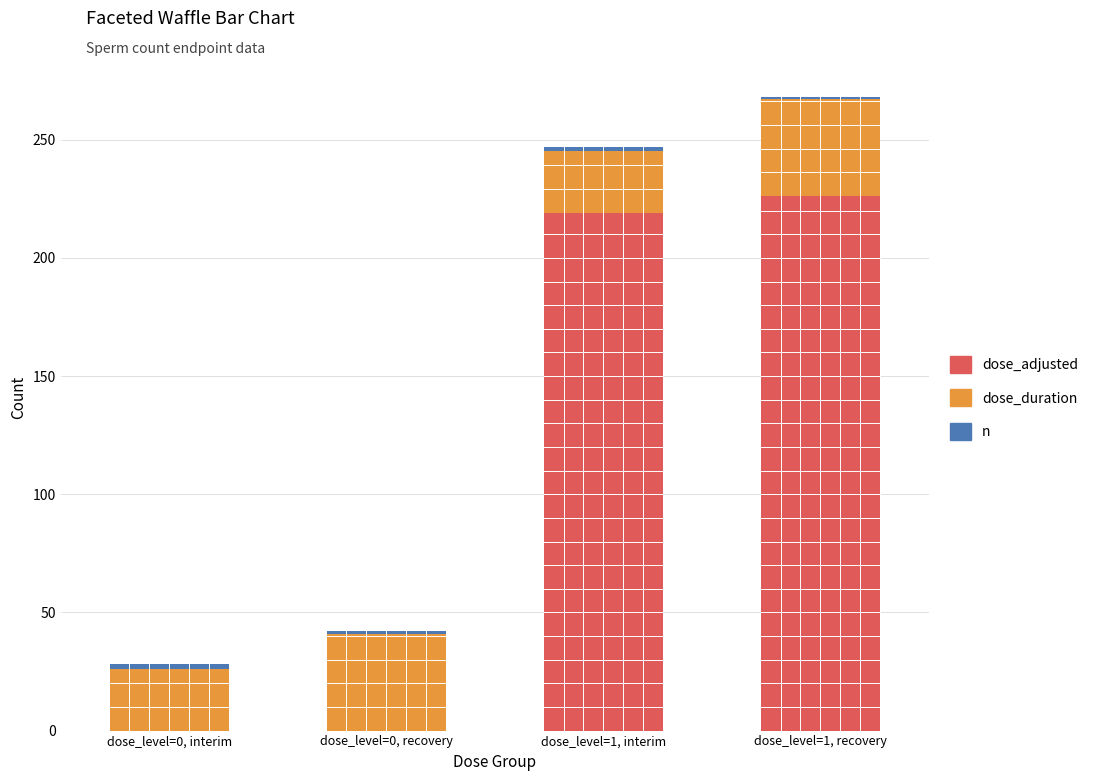

What is the sum of all dose_adjusted values?

445.3